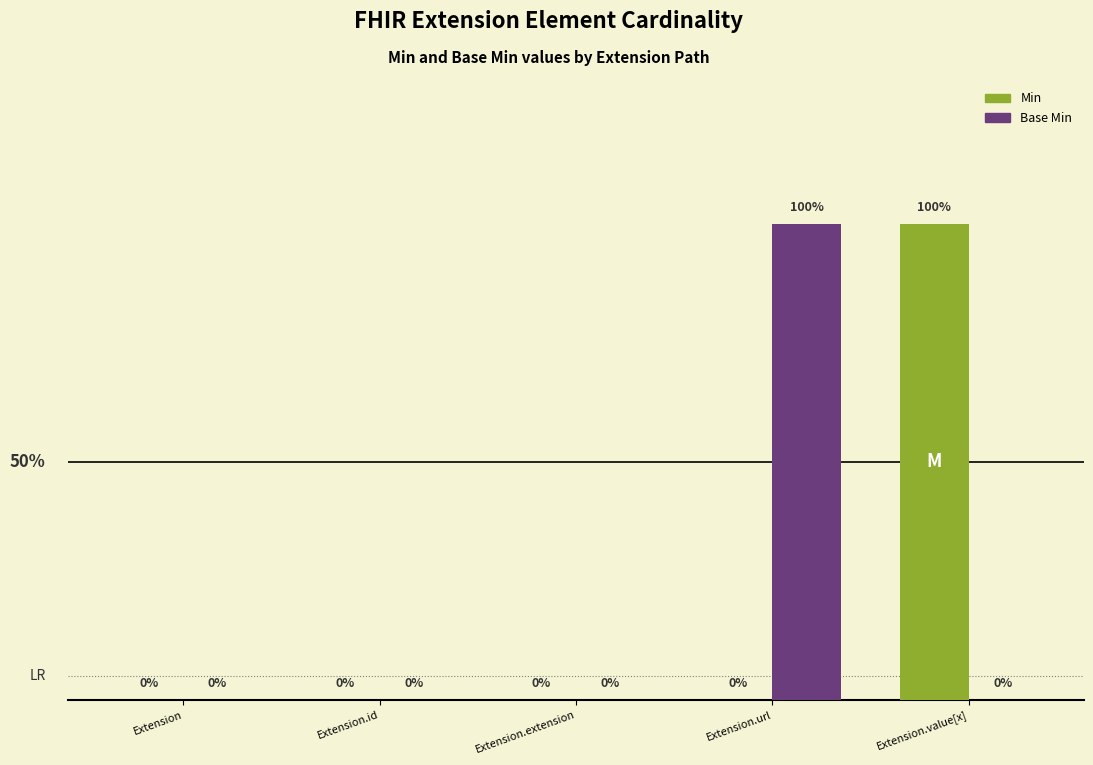

Is the value of Base Min at Extension.value[x] greater than the value of Min at Extension.value[x]?

No